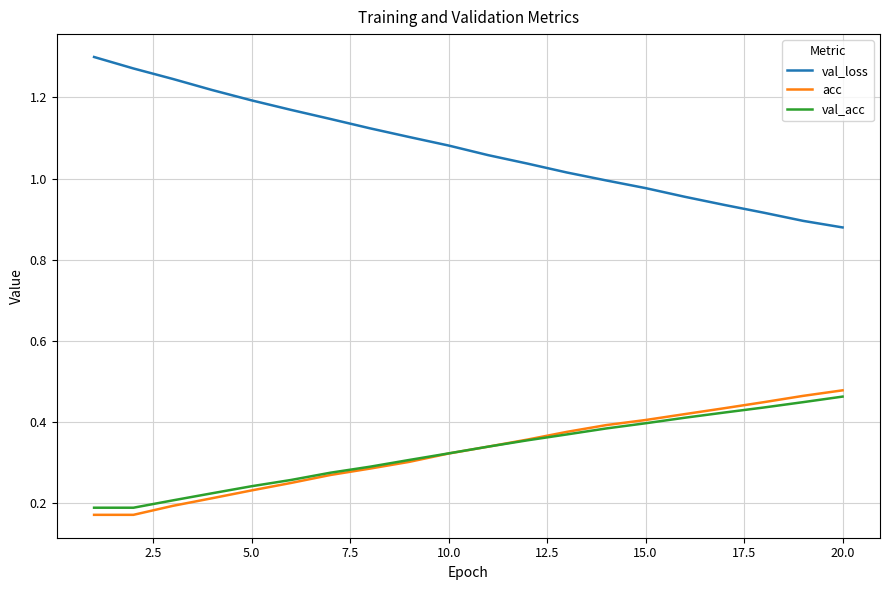

True or false: val_loss and acc intersect in this chart.

False